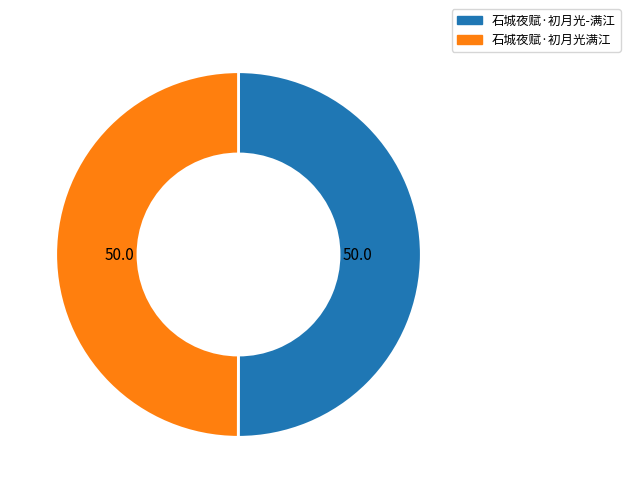

Approximately how many times larger is the value at 石城夜赋·初月光满江 compared to 石城夜赋·初月光-满江?

1.0